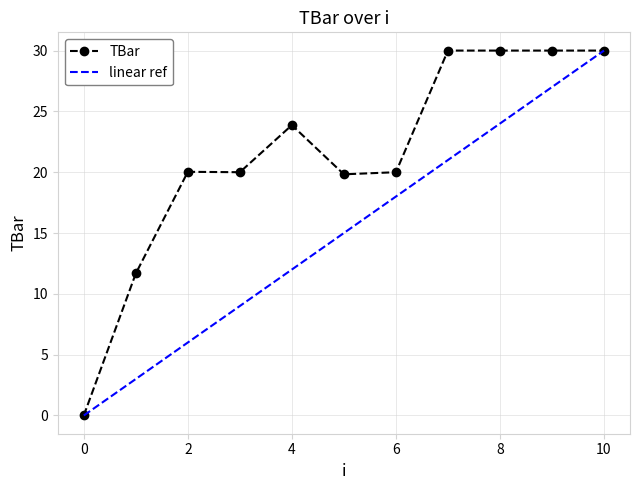

How many positive values are there?

10